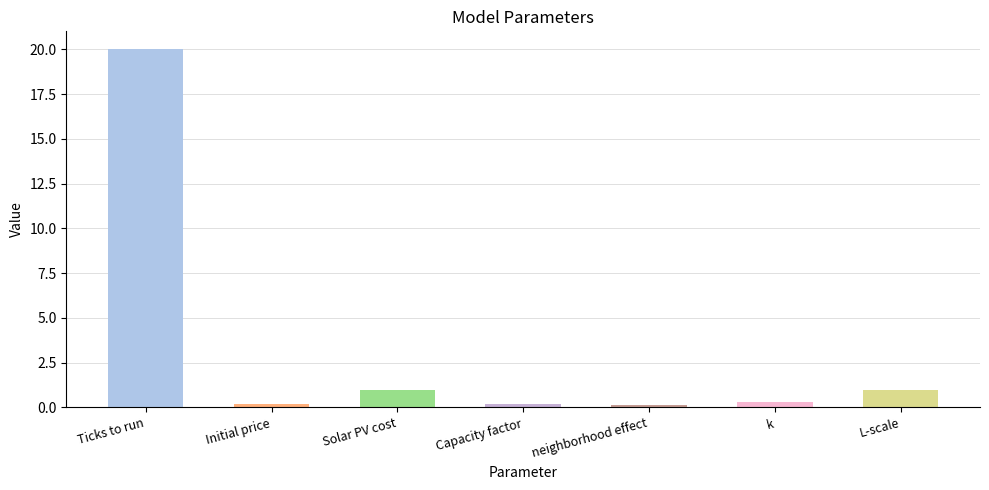

Does the chart contain stacked bars?

No